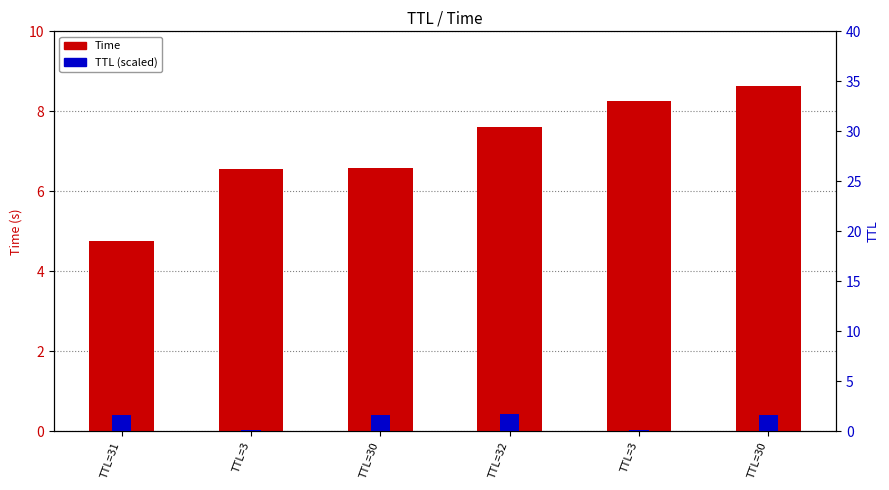

The TTL (scaled) series shows 1.7 at TTL=32. True or false?

True